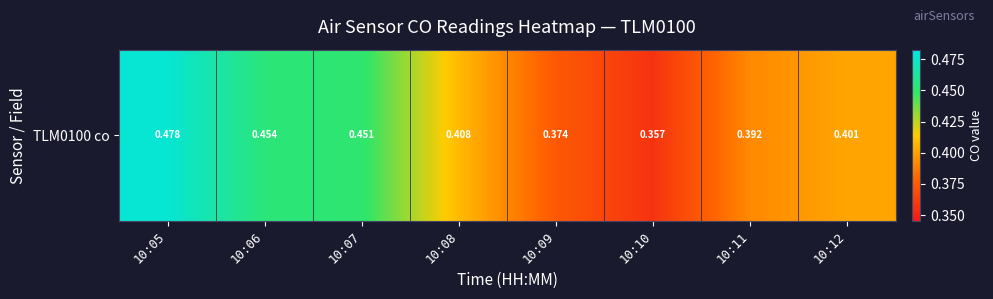

What is the smallest value displayed?

0.4